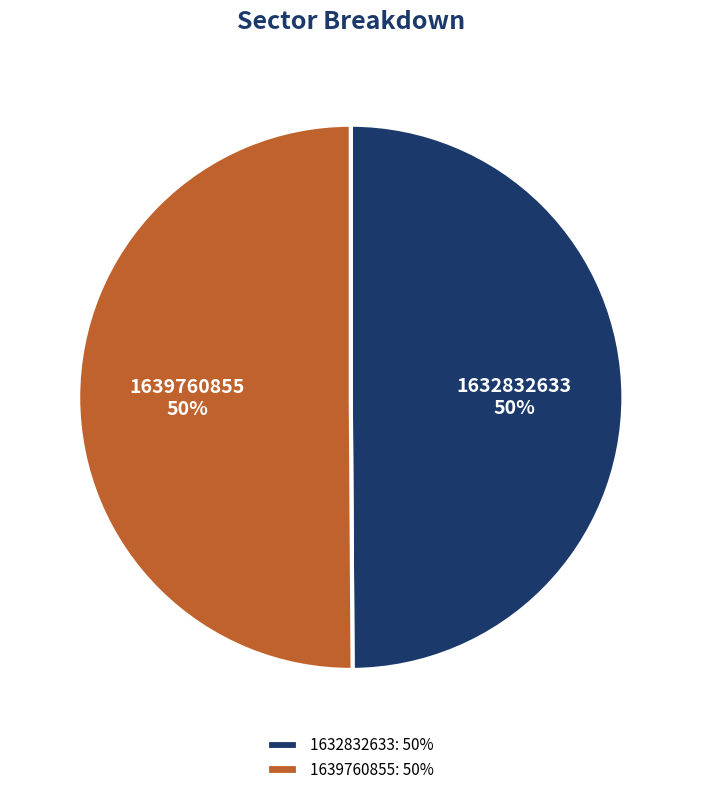

How many segments does this pie chart have?

2